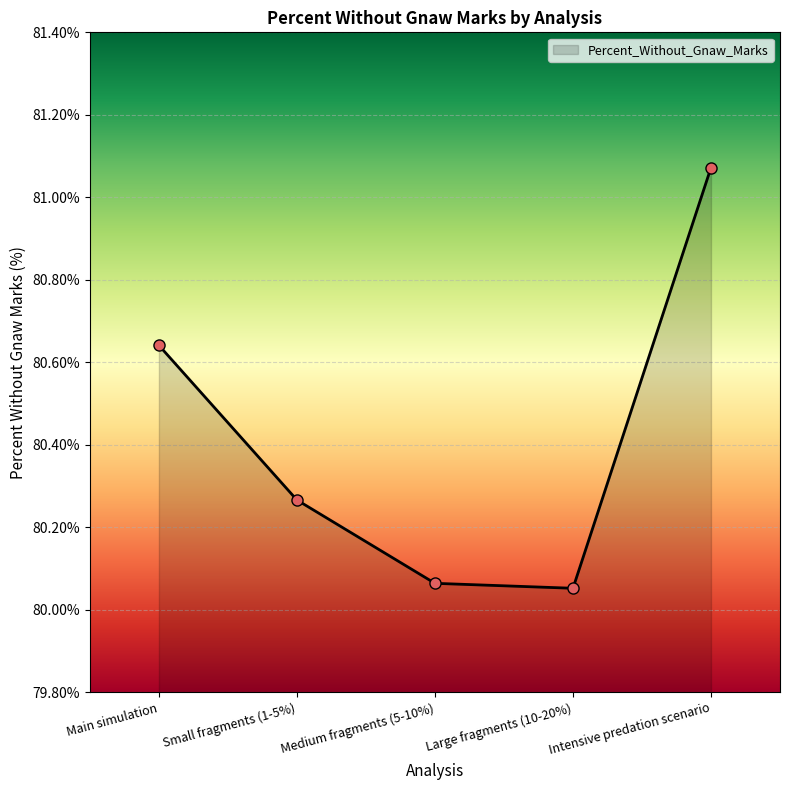

What is the ratio of the value at Medium fragments (5-10%) to the value at Intensive predation scenario?

1.0